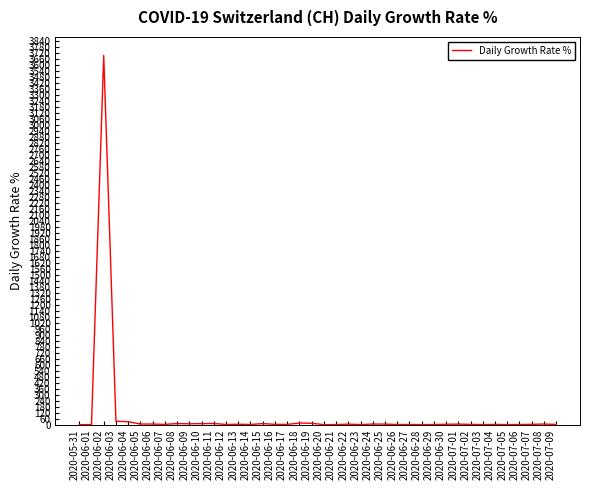

Which category has the highest value across all series?

2020-06-02